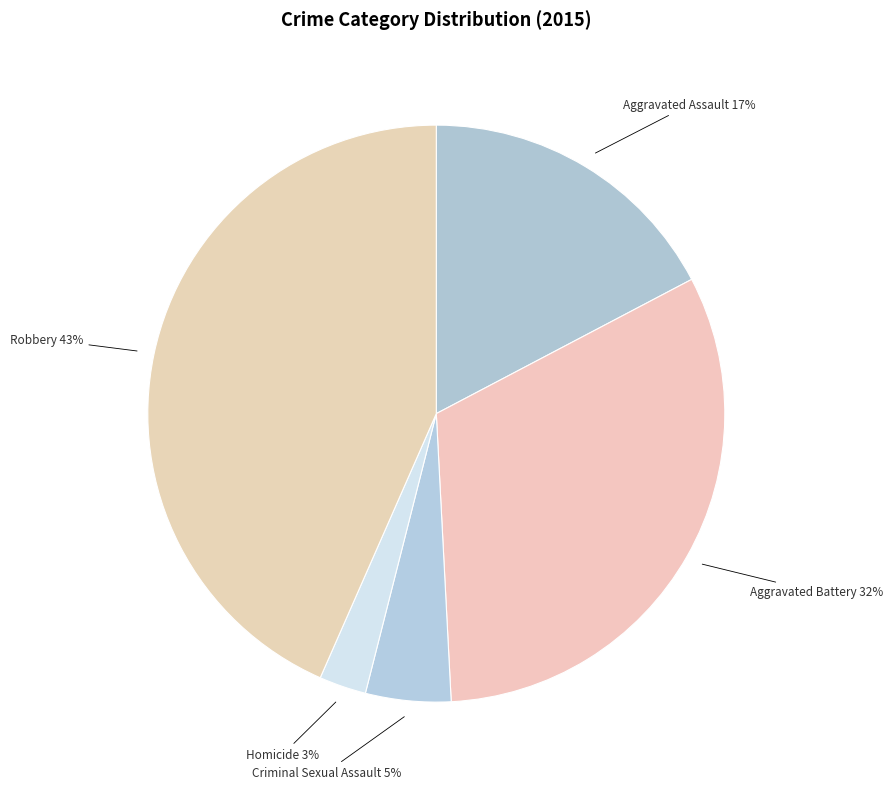

To the nearest percent, what is the difference between the Aggravated Assault and Robbery slice percentages?

26%